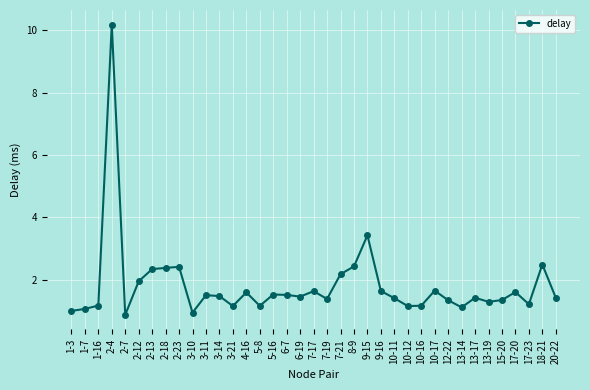

How many lines are shown in the chart?

1